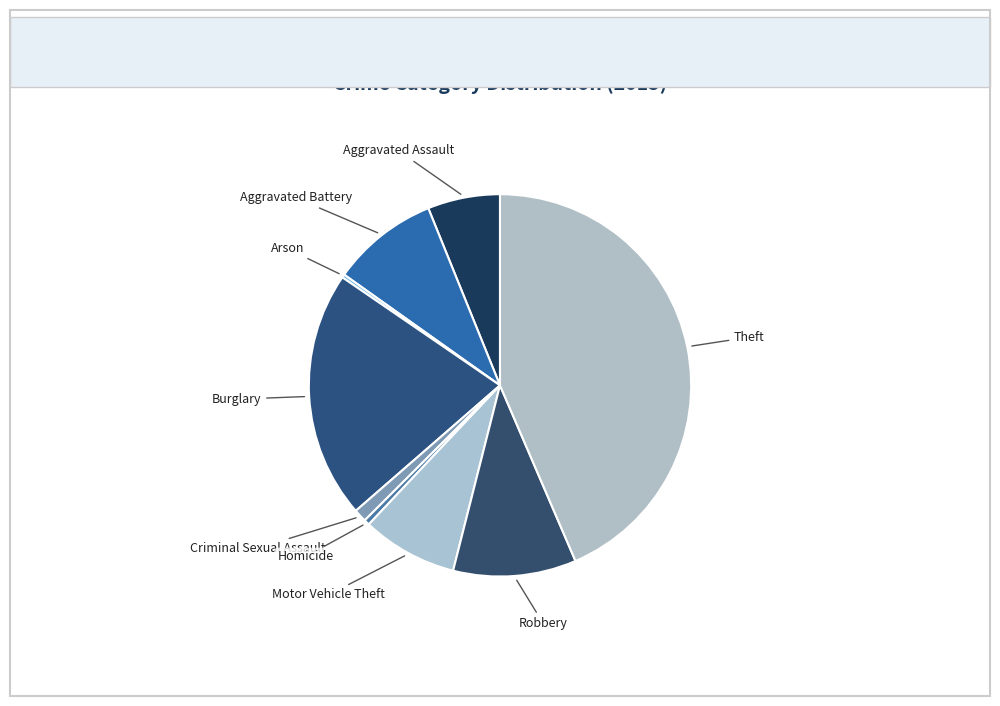

What is the largest slice in the pie chart?

Theft